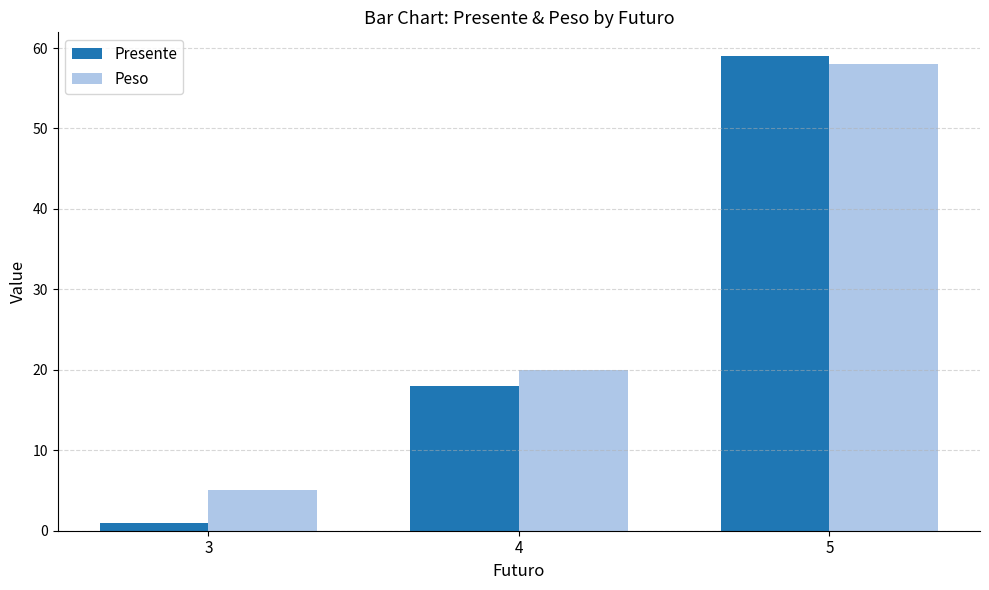

Is the value of Presente at 4 greater than the value of Peso at 5?

No